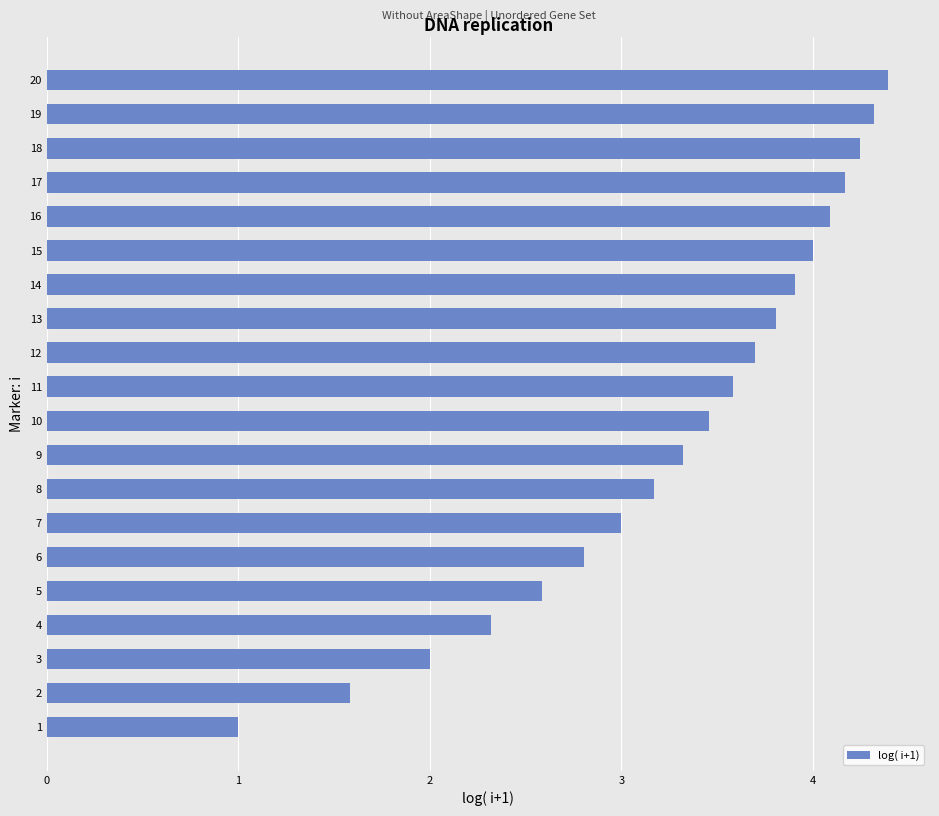

Read the value at 9.

3.3